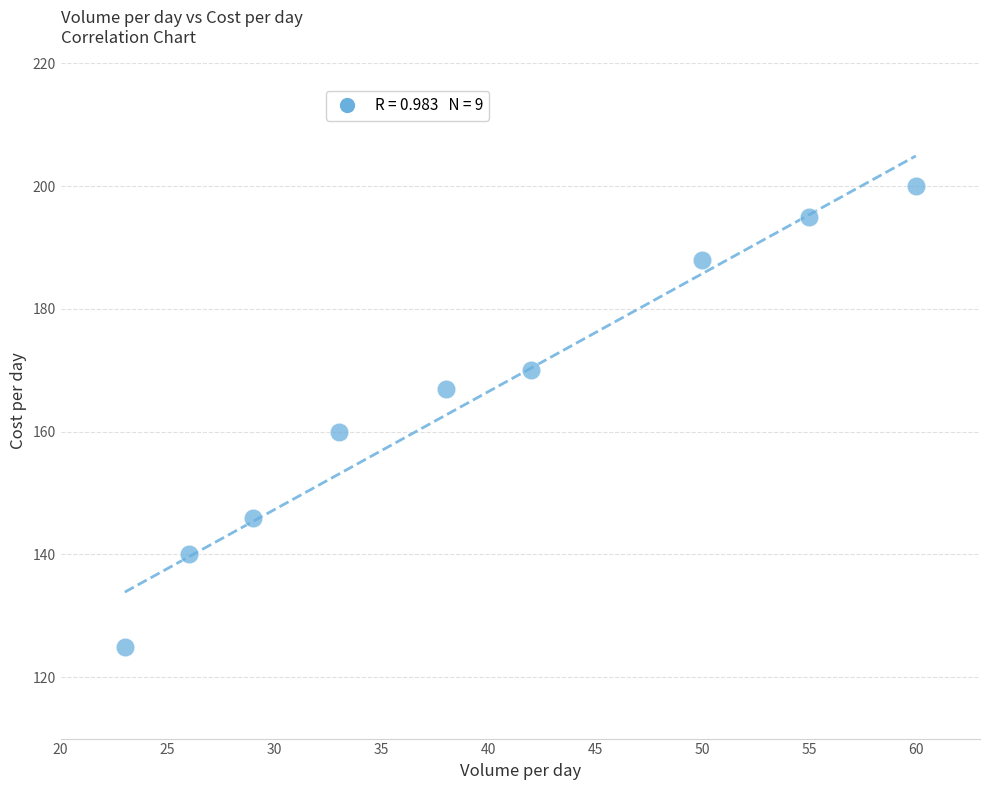

What Y value in the scatter plot is closest to 162?

160